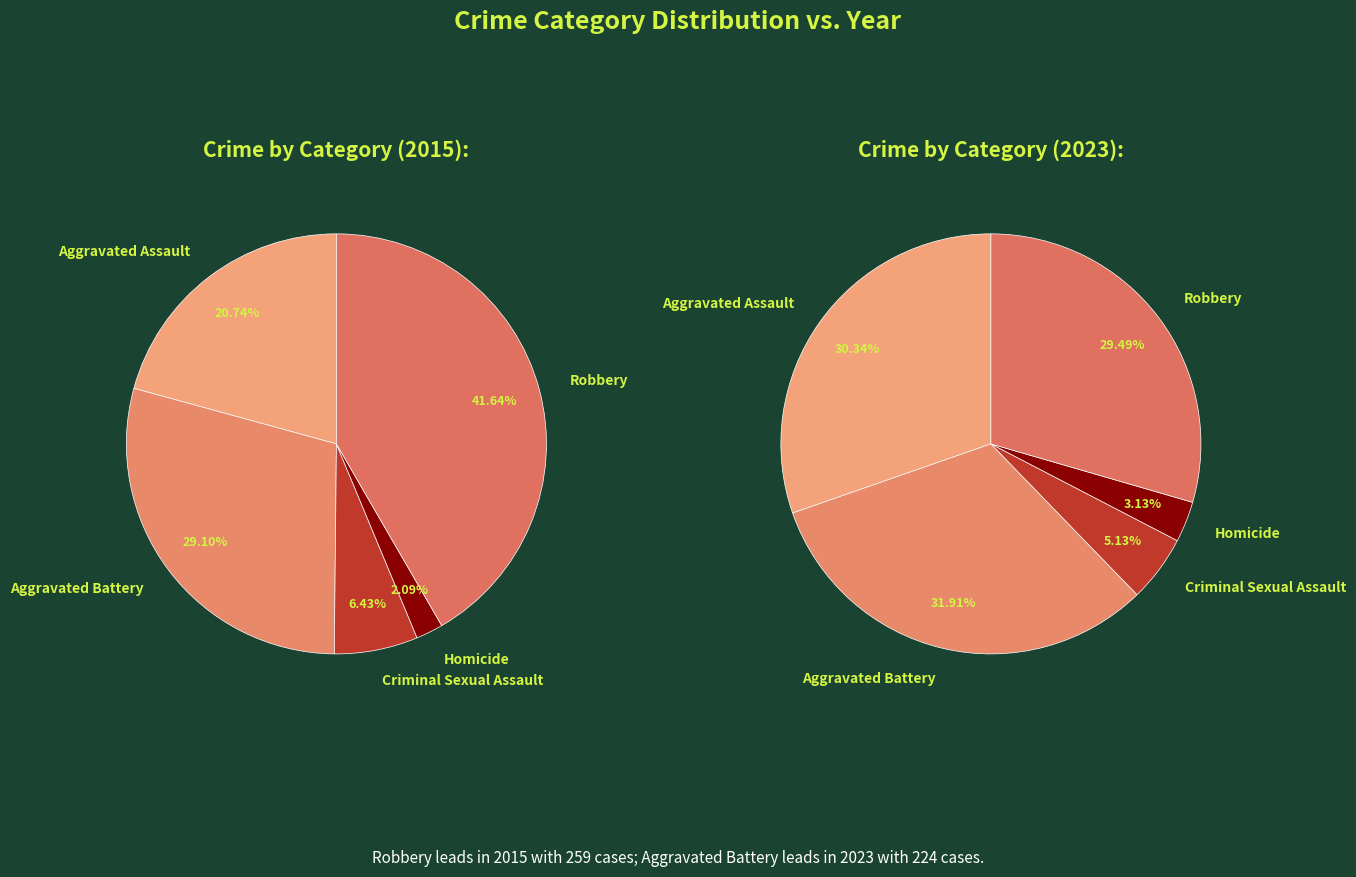

What is the smallest slice in the pie chart?

Homicide